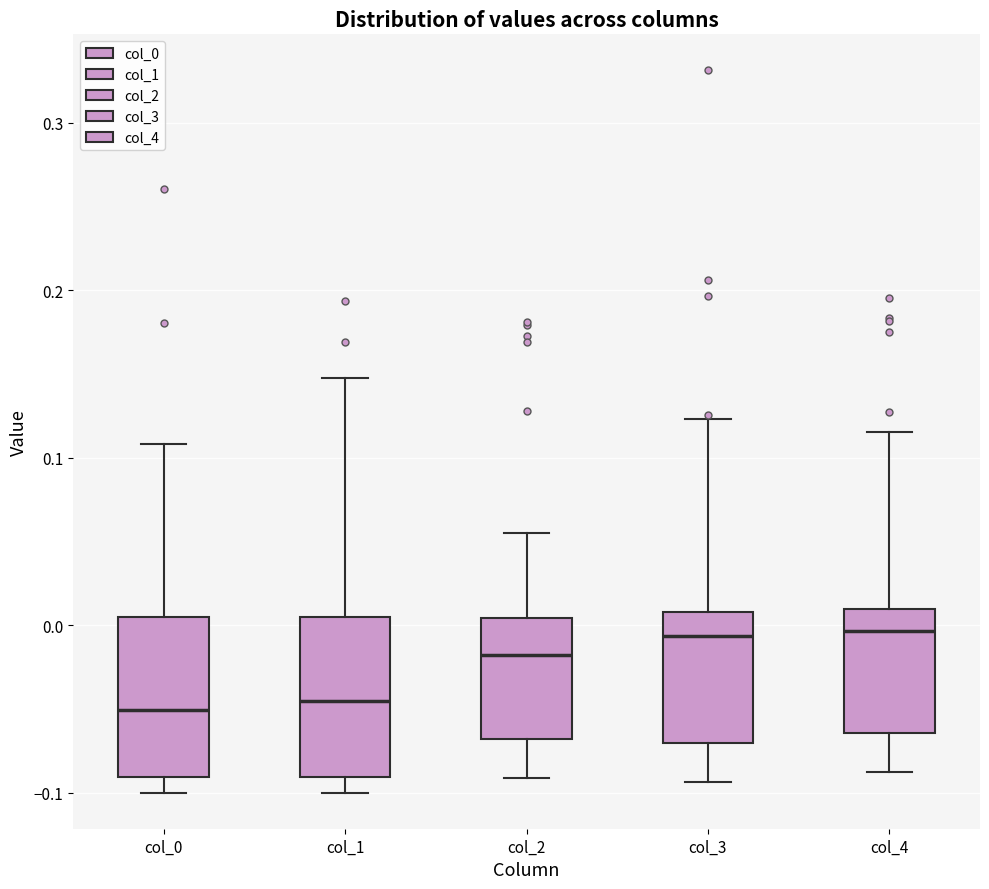

Reading left to right, transcribe this box plot: for each box, give where its median line is, the range the box spans, and where its two whiskers end, as read against the y-axis. The values are not printed on the chart, so give them approximately, as read against the axis.

col_0: median -0.05, box -0.09 to 0.00, whiskers -0.10 to 0.11
col_1: median -0.05, box -0.09 to 0.00, whiskers -0.10 to 0.15
col_2: median -0.02, box -0.07 to 0.00, whiskers -0.09 to 0.05
col_3: median -0.01, box -0.07 to 0.01, whiskers -0.09 to 0.12
col_4: median 0.00, box -0.06 to 0.01, whiskers -0.09 to 0.12